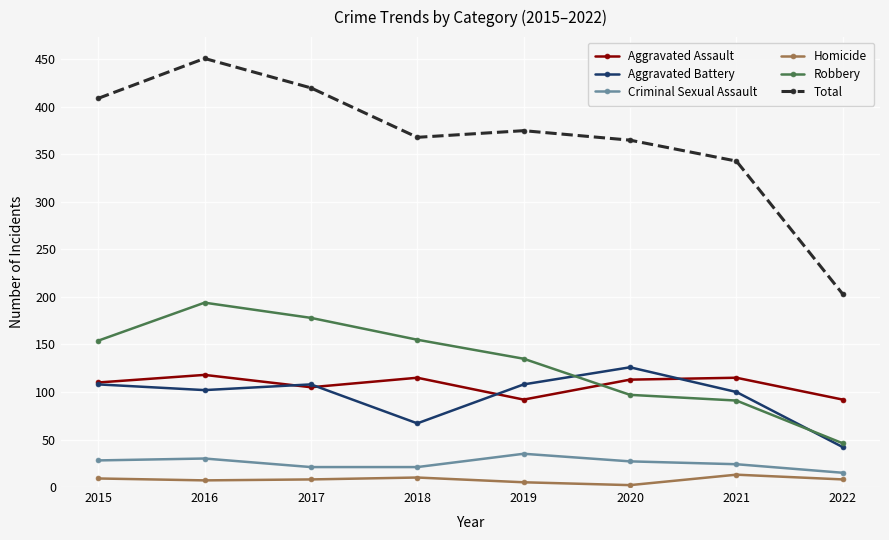

What is the smallest value displayed?

2